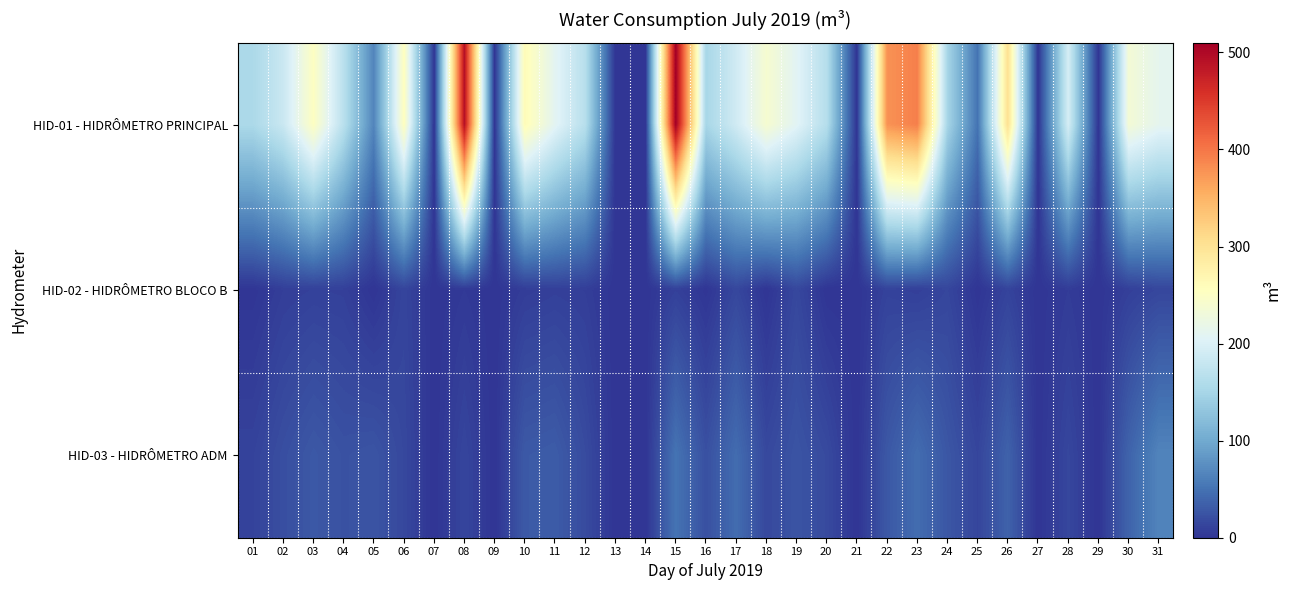

Reading left to right, what are all the values shown in this chart?

HID-01 - HIDRÔMETRO PRINCIPAL: 01=155.0	02=183.0	03=252.0	04=168.0	05=66.0	06=255.0	07=0.0	08=492.0	09=0.0	10=262.0	11=210.0	12=166.0	13=0.0	14=0.0	15=510.0	16=151.0	17=189.0	18=240.0	19=208.0	20=164.0	21=0.0	22=378.0	23=393.0	24=150.0	25=51.0	26=303.0	27=0.0	28=194.0	29=0.0	30=235.0	31=213.0
HID-02 - HIDRÔMETRO BLOCO B: 01=0.6	02=7.9	03=10.2	04=9.3	05=0.0	06=13.1	07=0.0	08=4.0	09=0.0	10=6.9	11=9.2	12=7.8	13=0.0	14=0.0	15=9.7	16=0.8	17=15.0	18=0.2	19=15.3	20=0.1	21=0.0	22=11.2	23=8.9	24=14.2	25=0.4	26=12.0	27=0.0	28=6.0	29=0.0	30=9.0	31=14.4
HID-03 - HIDRÔMETRO ADM: 01=11.7	02=20.9	03=28.7	04=23.5	05=25.6	06=15.6	07=0.0	08=13.9	09=0.0	10=29.6	11=31.6	12=18.3	13=0.0	14=0.0	15=51.4	16=22.2	17=45.3	18=16.1	19=25.5	20=17.4	21=0.0	22=28.4	23=45.6	24=27.4	25=13.7	26=36.4	27=0.0	28=14.6	29=0.0	30=37.8	31=65.7